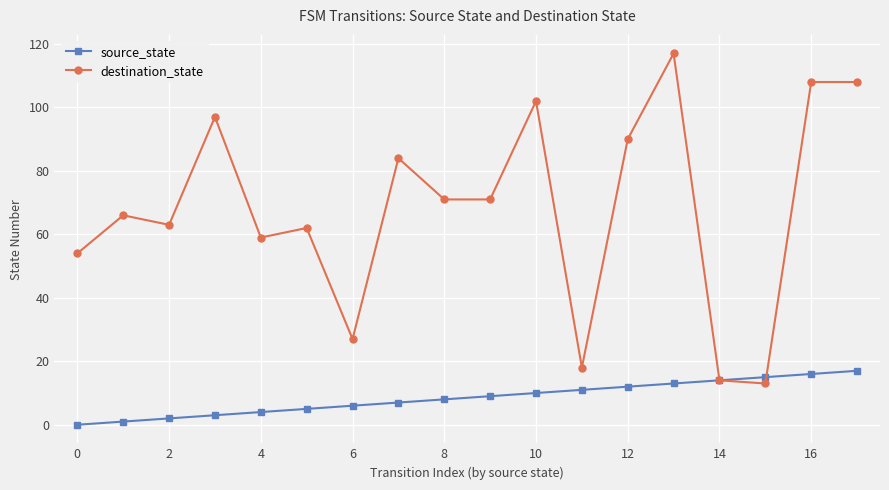

Which series has the largest total across all categories?

destination_state